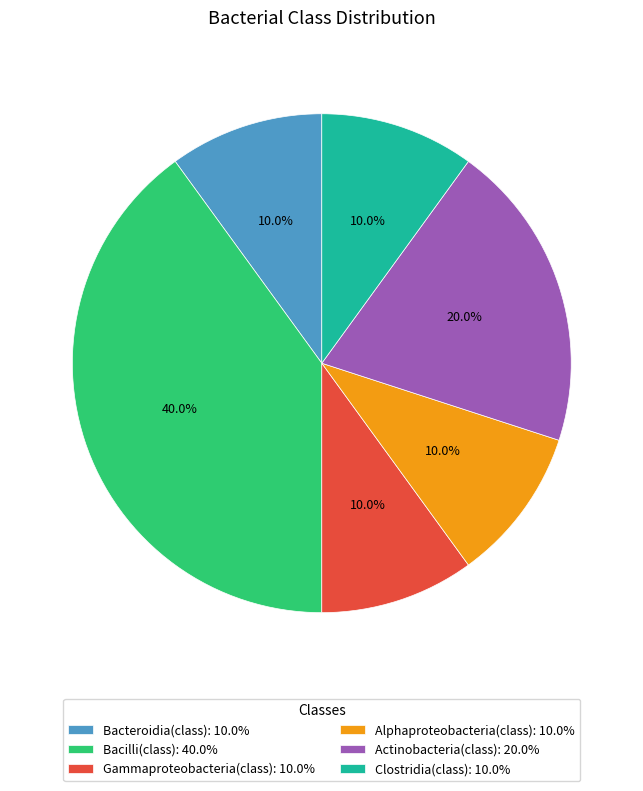

To the nearest percent, what percentage of the pie is Clostridia(class)?

10%